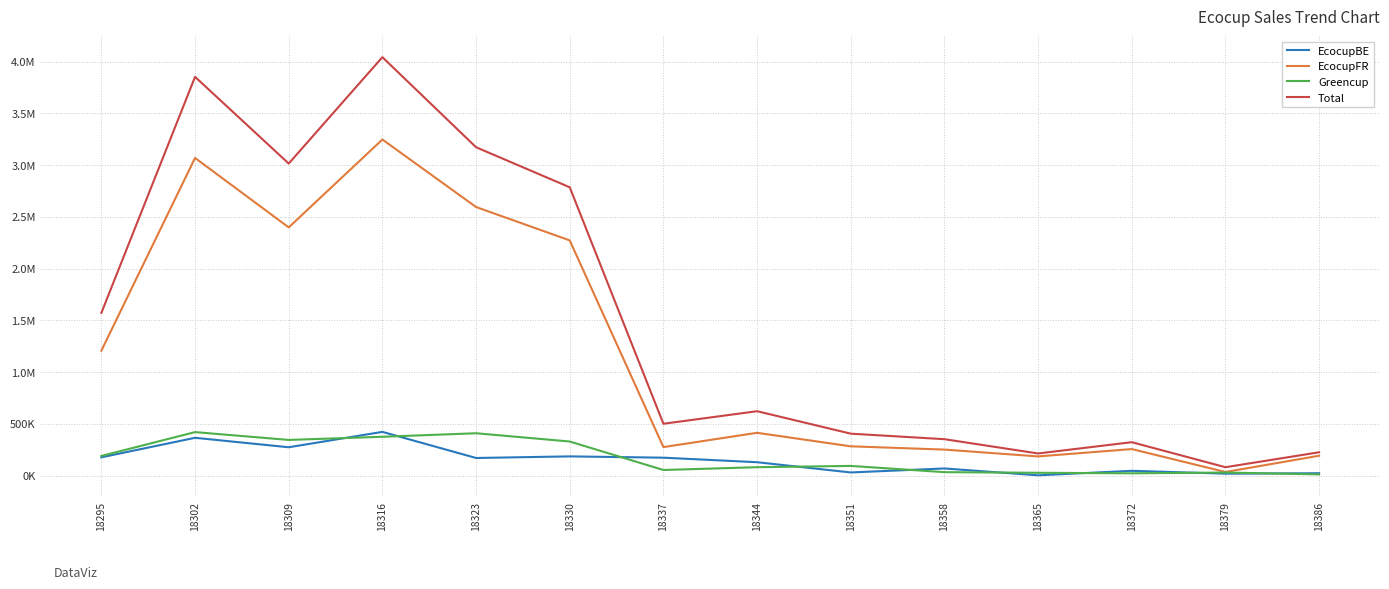

Reading left to right, what are all the values shown in this chart?

EcocupBE: 18295=175739.7	18302=364385.5	18309=273024.5	18316=421660.2	18323=169315.9	18330=184785.3	18337=172269.3	18344=128452.3	18351=29539.6	18358=68139.5	18365=1996.8	18372=45339.4	18379=17691.7	18386=22084.6
EcocupFR: 18295=1206882.7	18302=3068924.1	18309=2397891.8	18316=3247177.6	18323=2594757.0	18330=2272252.1	18337=274688.8	18344=412680.6	18351=282102.8	18358=250522.1	18365=184556.8	18372=255435.0	18379=33915.8	18386=191268.1
Greencup: 18295=189133.0	18302=419448.0	18309=343926.1	18316=374230.3	18323=408460.0	18330=328544.0	18337=53271.5	18344=80247.1	18351=92766.5	18358=32338.1	18365=26476.8	18372=21191.2	18379=28605.0	18386=11143.5
Total: 18295=1571755.4	18302=3852757.6	18309=3014842.4	18316=4043068.1	18323=3172532.9	18330=2785581.4	18337=500229.5	18344=621380.1	18351=404408.8	18358=350999.8	18365=213030.5	18372=321965.7	18379=80212.6	18386=224496.3